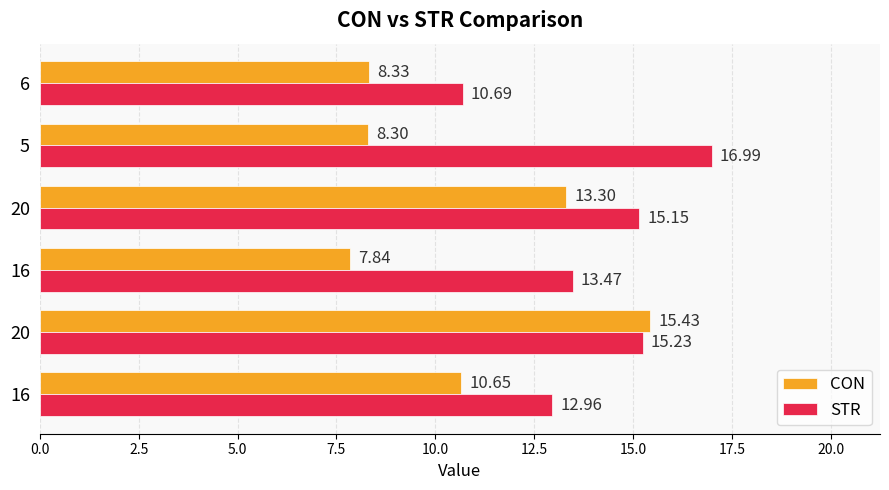

How many data points does each series have?

6